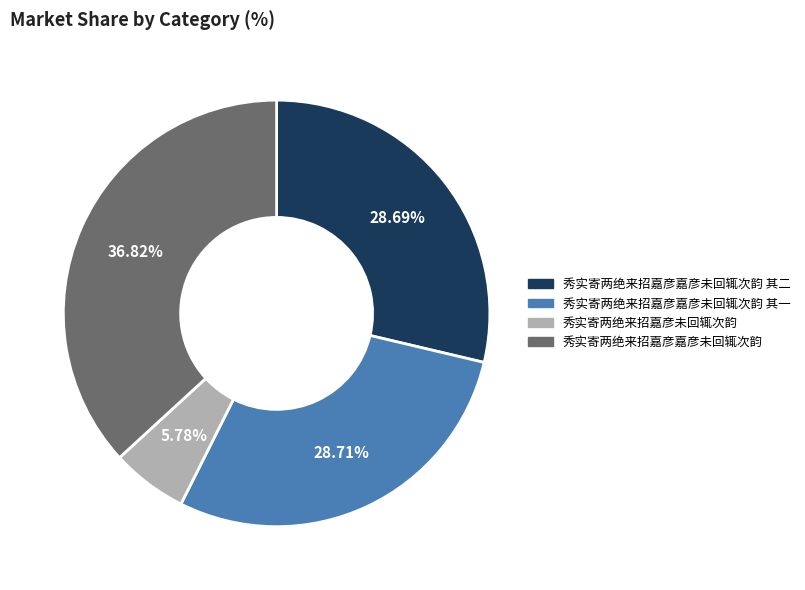

How much of the chart is everything except 秀实寄两绝来招嘉彦嘉彦未回辄次韵 其一?

71.3%